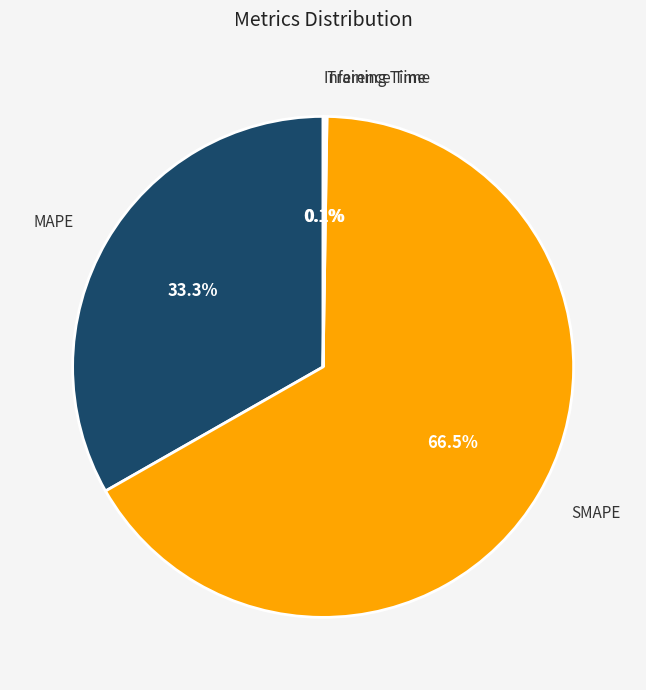

What percentage is the MAPE slice, to the nearest percent?

33%